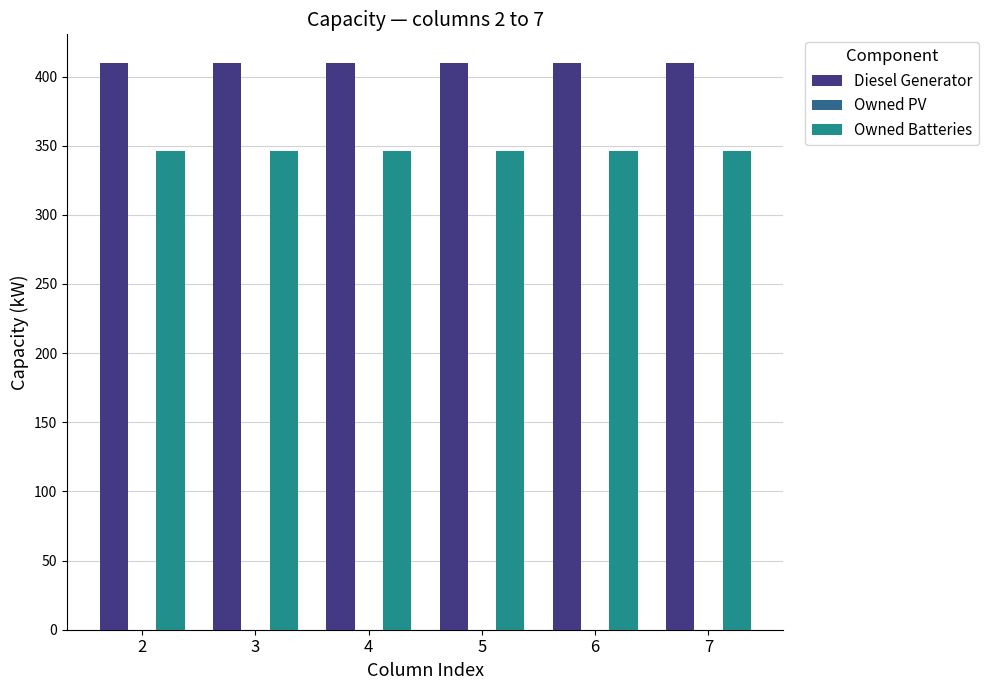

List the series in order of their overall mean, highest first.

Diesel Generator, Owned Batteries